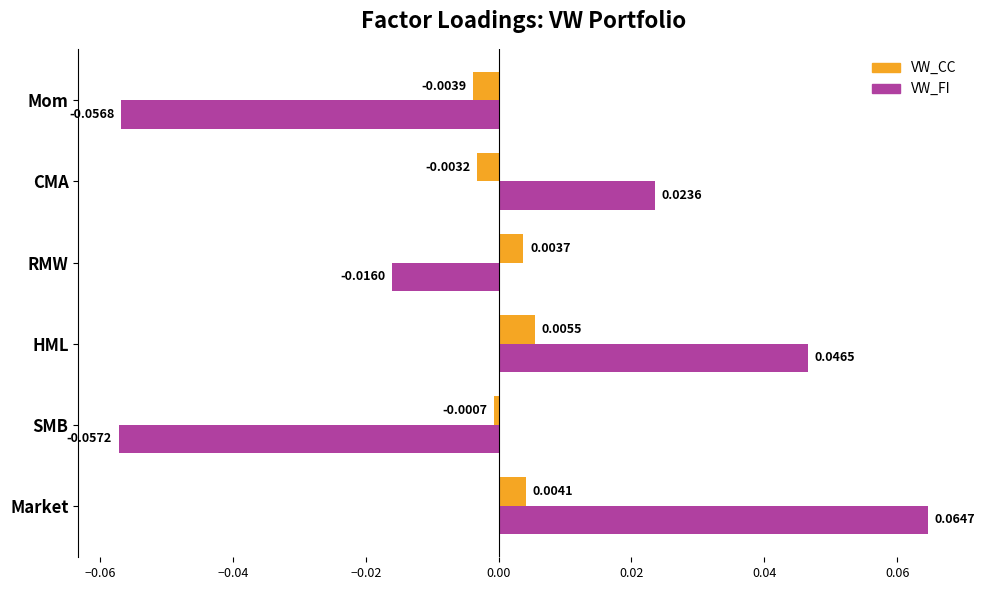

At which category is the sum across all series the highest?

Market